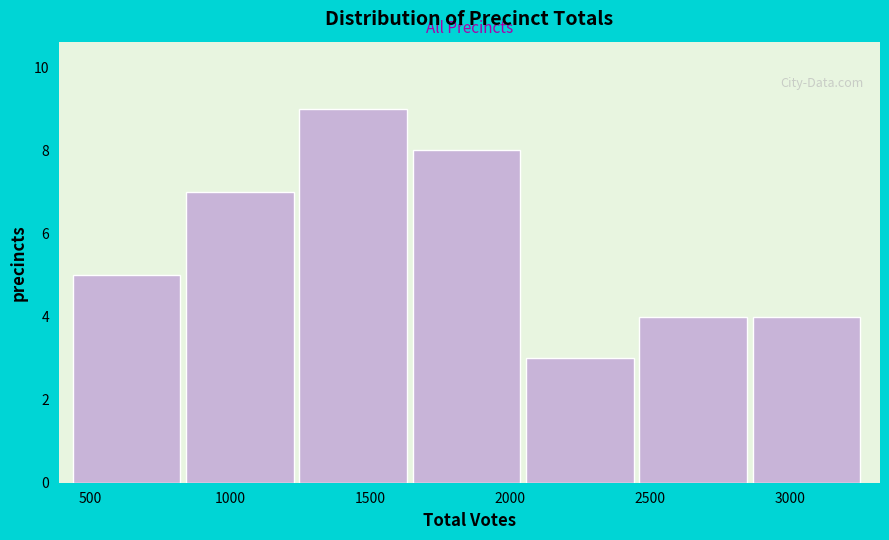

How tall is the bar that spans 1250 to 1650 on the x-axis? Neither the bar edges nor the heights are printed on the chart, so give them approximately, as read against the axes.

9